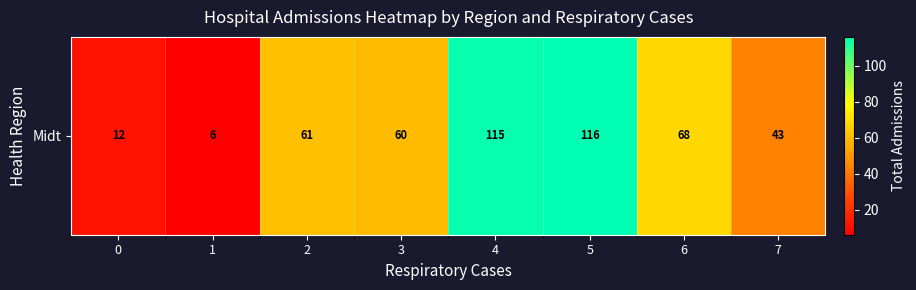

Reading left to right, extract all data points from this chart.

12	6	61	60	115	116	68	43